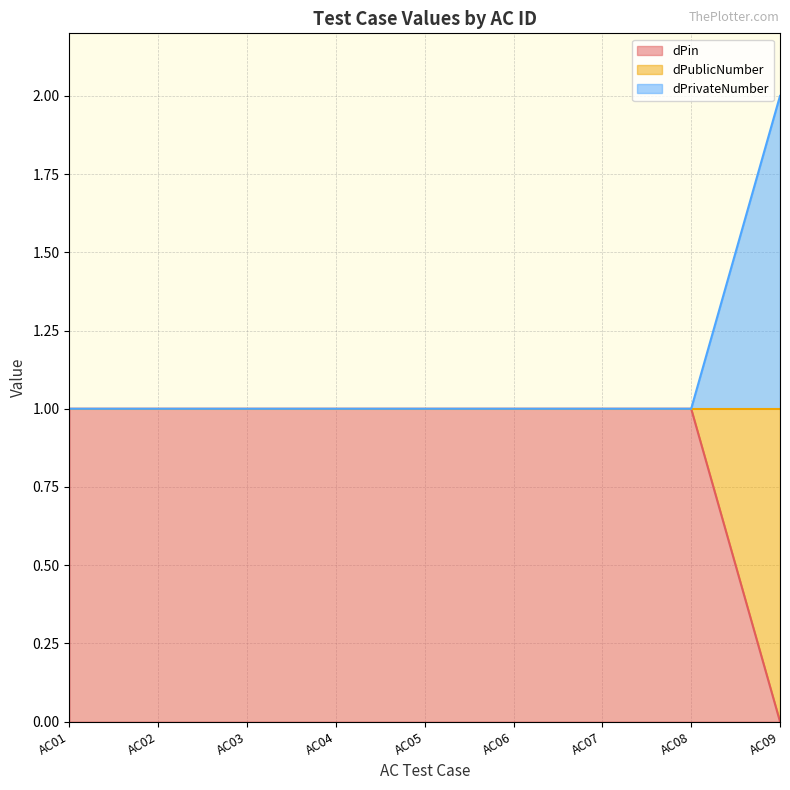

Is it true that dPin equals 1 at AC01?

True